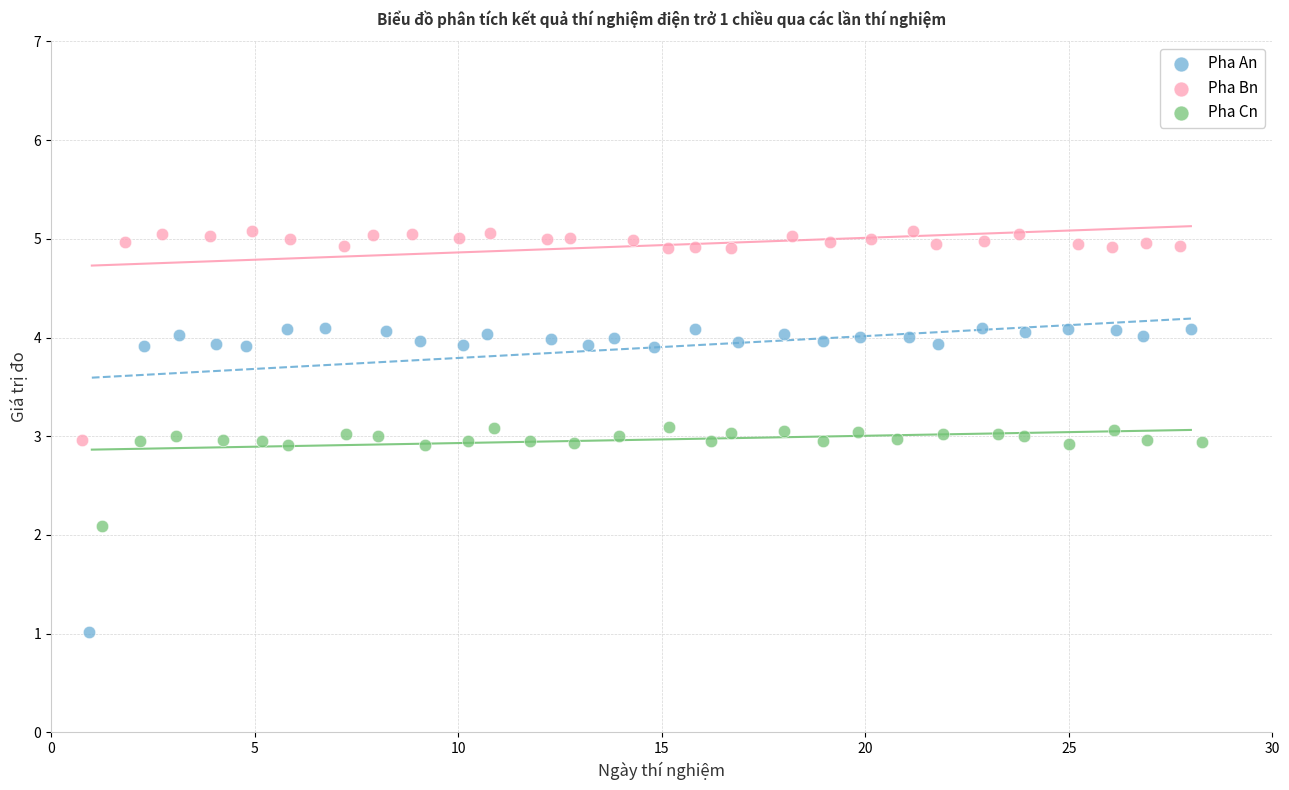

Which series contains the lowest Y value?

Pha An